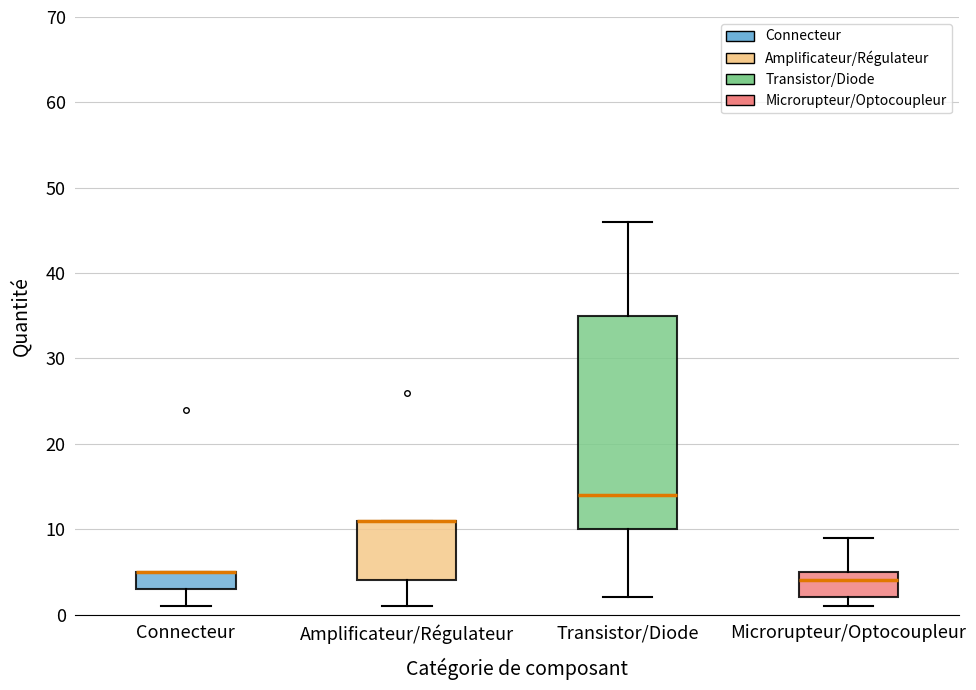

Reading left to right, transcribe this box plot: for each box, give where its median line is, the range the box spans, and where its two whiskers end, as read against the y-axis. The values are not printed on the chart, so give them approximately, as read against the axis.

Connecteur: median 5 (drawn on the box's upper edge), box 3 to 5, whiskers 1 to 5
Amplificateur/Régulateur: median 11 (drawn on the box's upper edge), box 4 to 11, whiskers 1 to 11
Transistor/Diode: median 14, box 10 to 35, whiskers 2 to 46
Microrupteur/Optocoupleur: median 4, box 2 to 5, whiskers 1 to 9